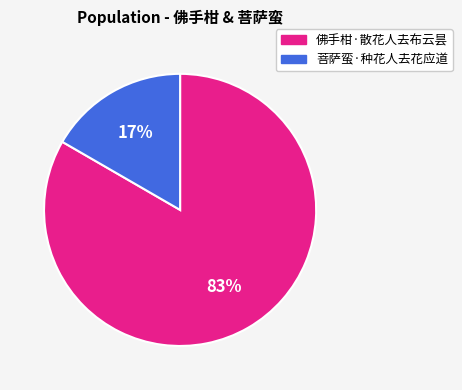

Rank the categories by value from lowest to highest.

菩萨蛮·种花人去花应道, 佛手柑·散花人去布云昙